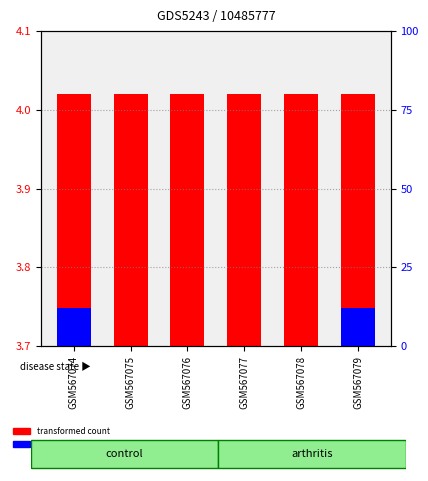

True or false: percentile rank within the sample has a value of 0.1 at GSM567074.

False